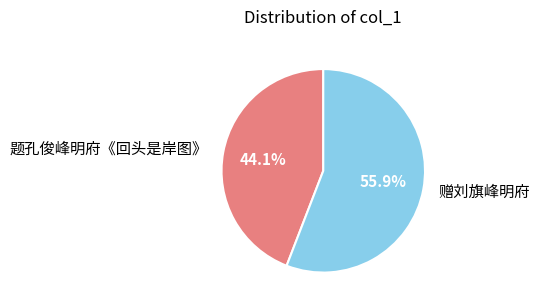

What percentage is the 赠刘旗峰明府 slice, to the nearest percent?

56%